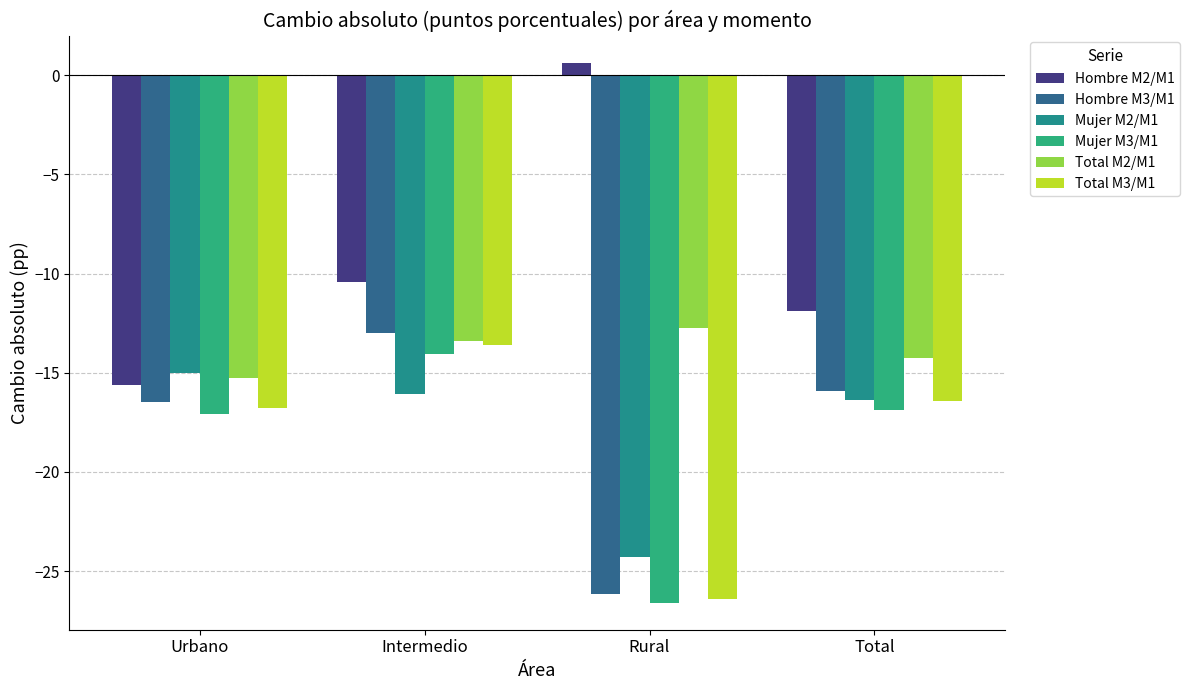

How many bars are there in each group?

6